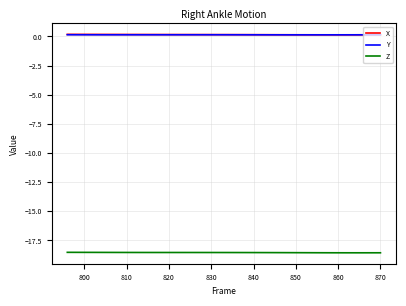

True or false: Z and X intersect in this chart.

False